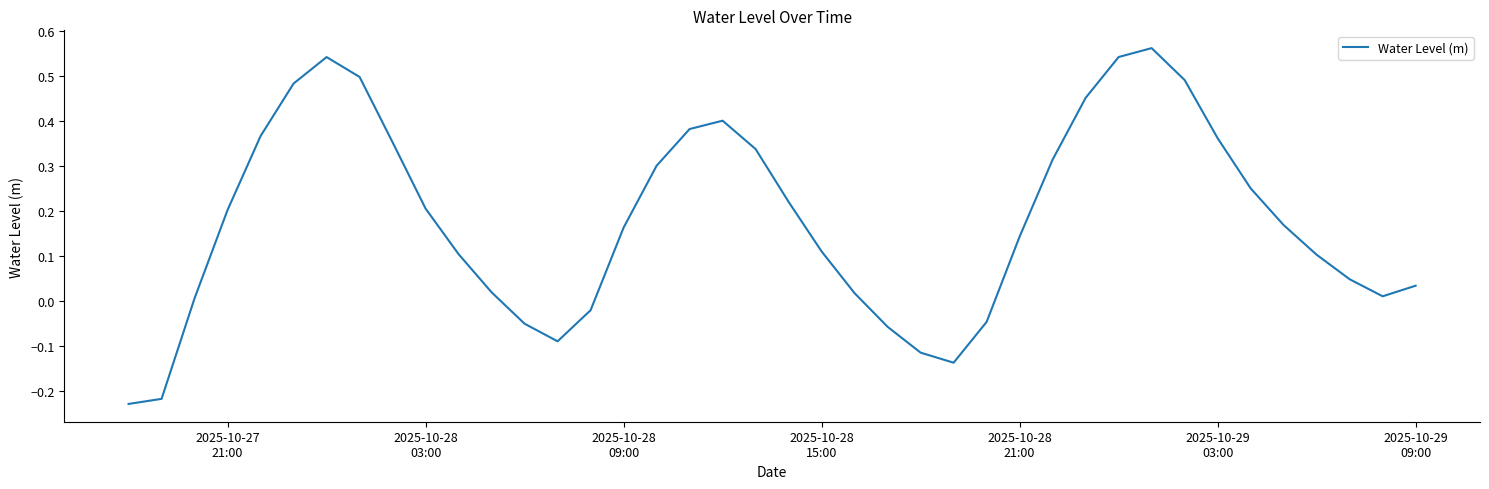

What is the difference between the maximum and minimum values?

0.8